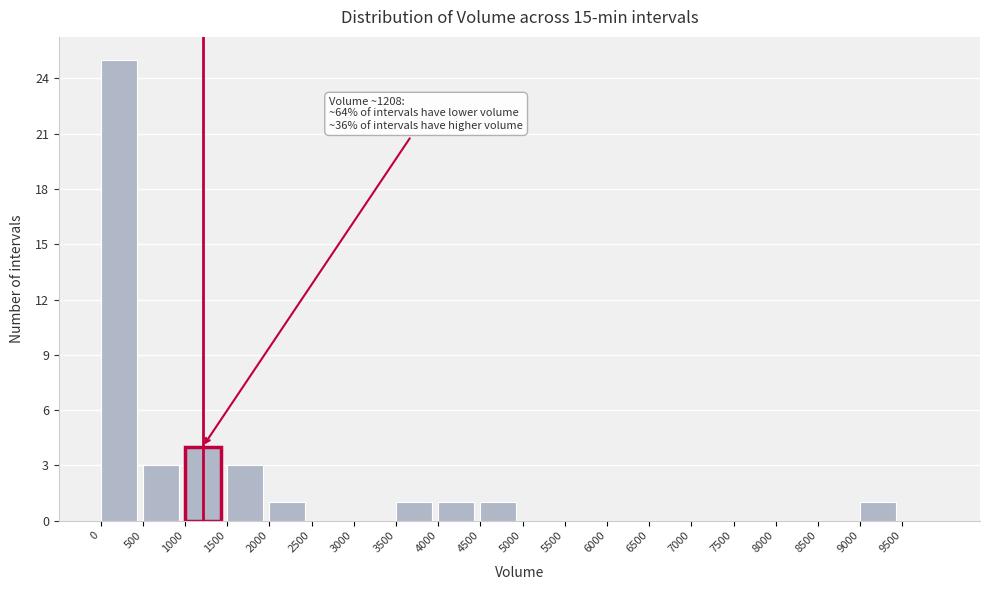

Over which range of the x-axis is the bar tallest?

0 to 500